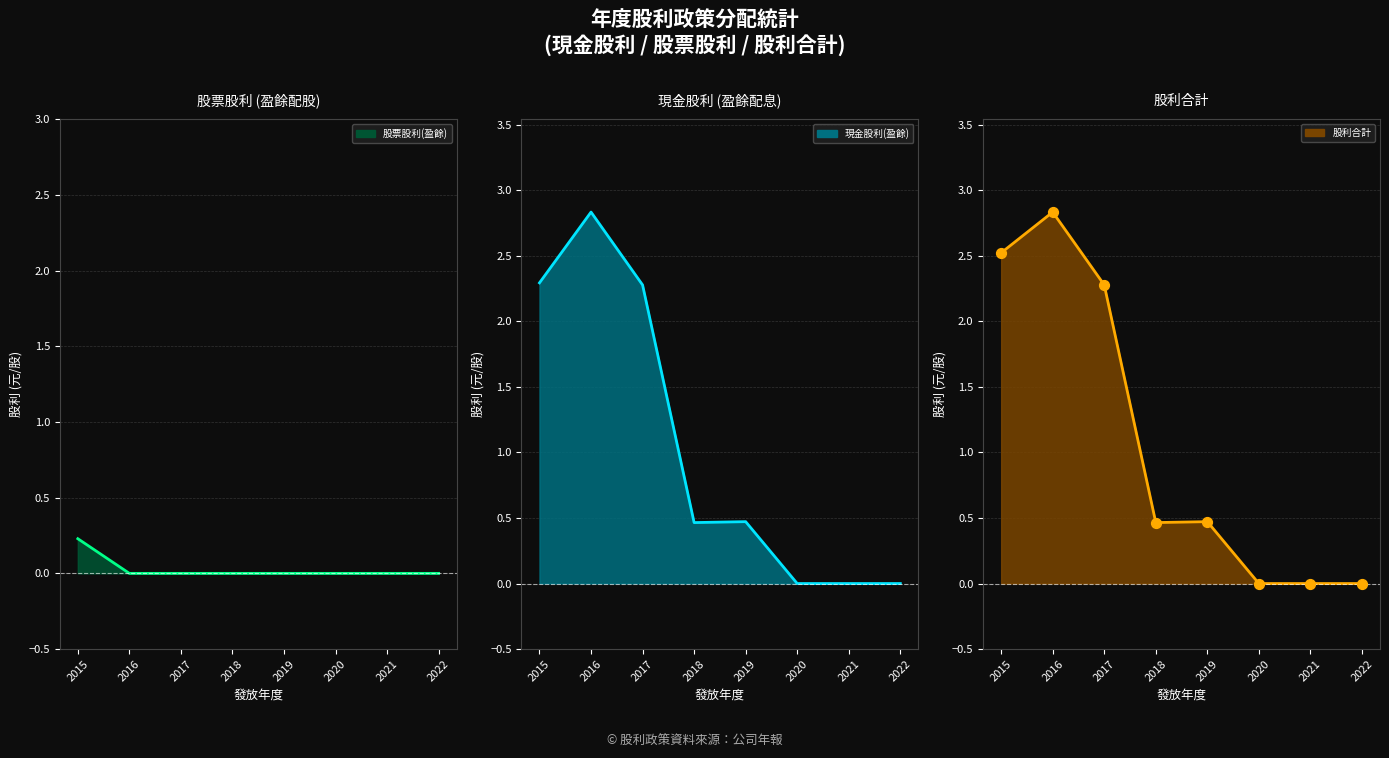

Which series has the largest Y range (max minus min)?

現金股利(盈餘)